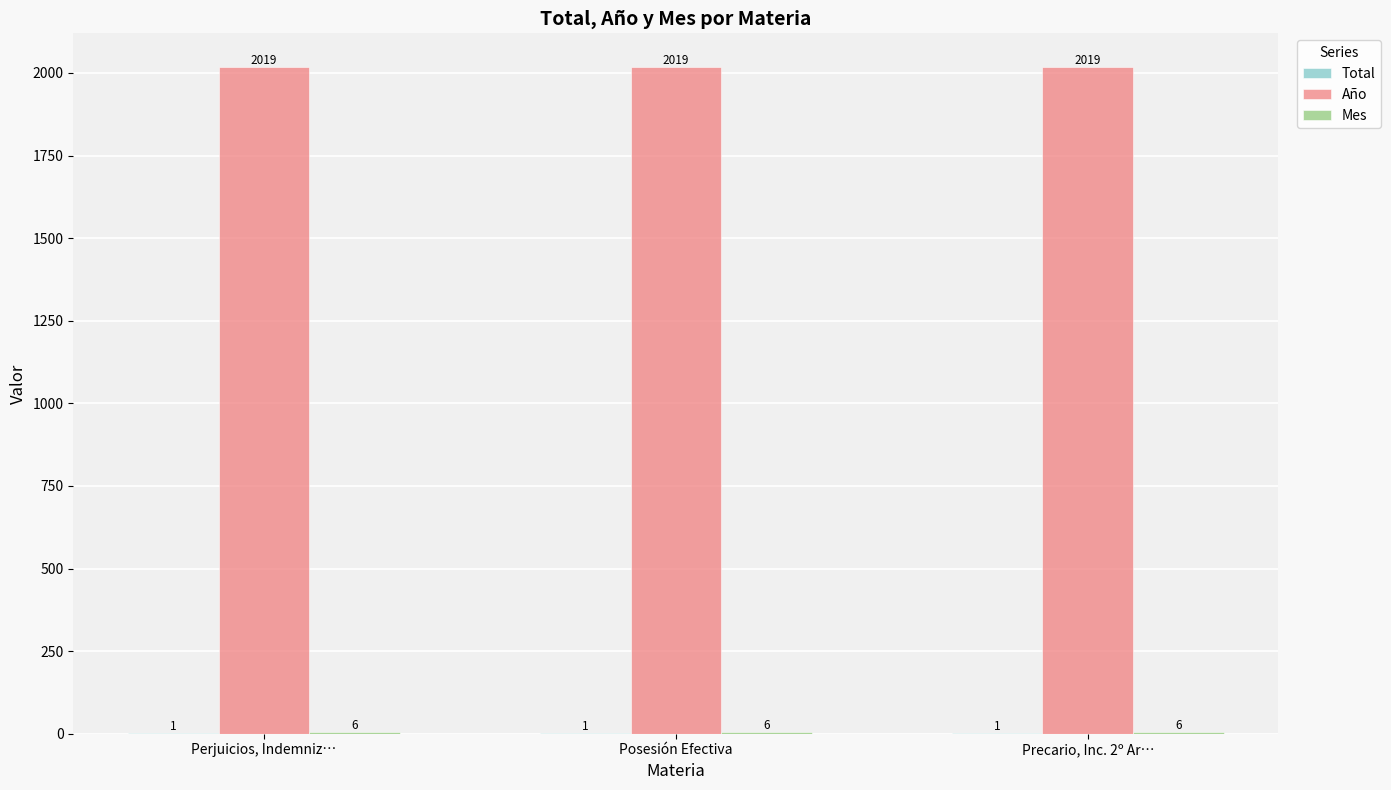

Are the bars grouped side by side (vs. stacked)?

Yes